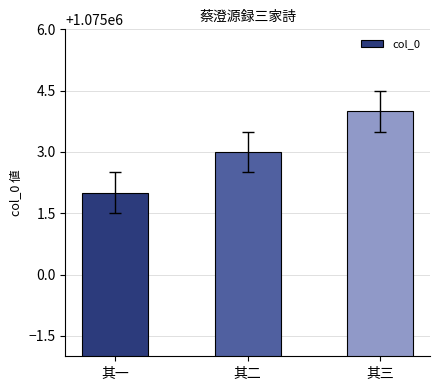

What is the change in value from 其一 to 其三?

+2